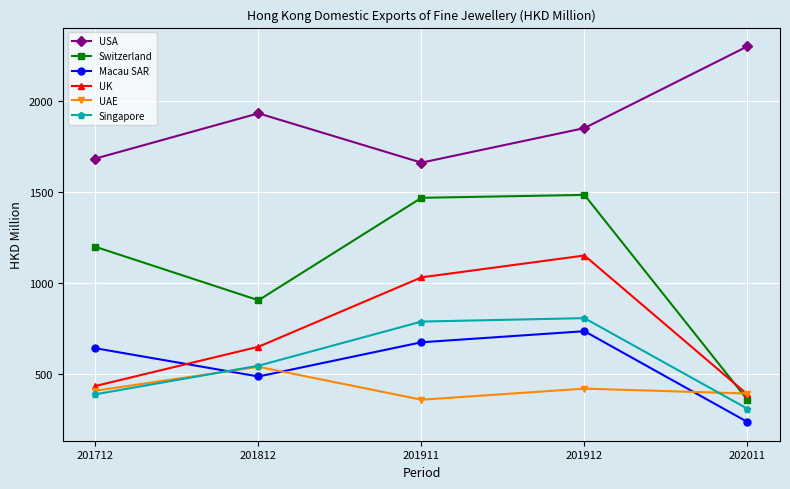

What is the approximate value of Macau SAR at 201812?

484.5